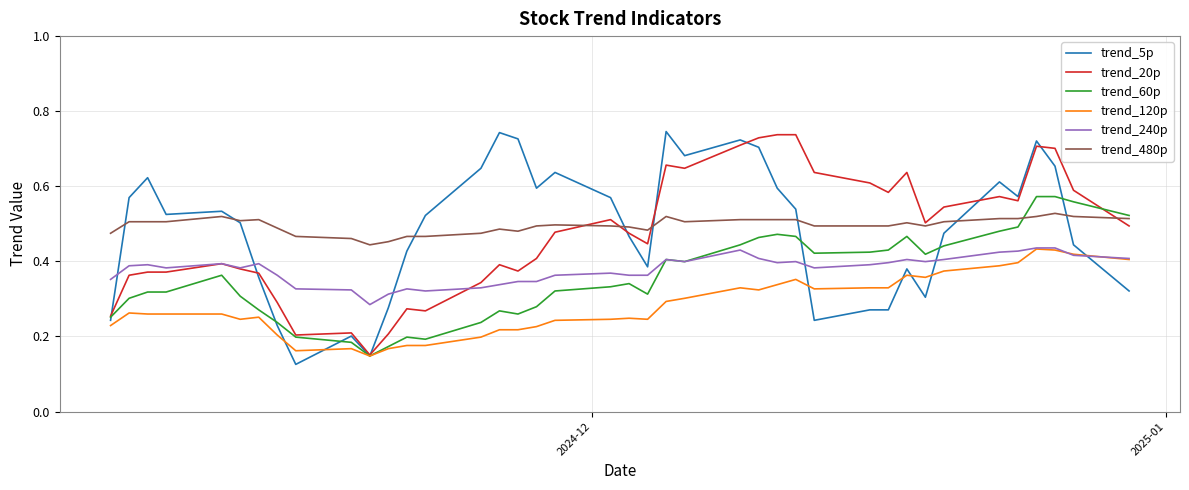

Which series has the largest range (max minus min)?

trend_5p